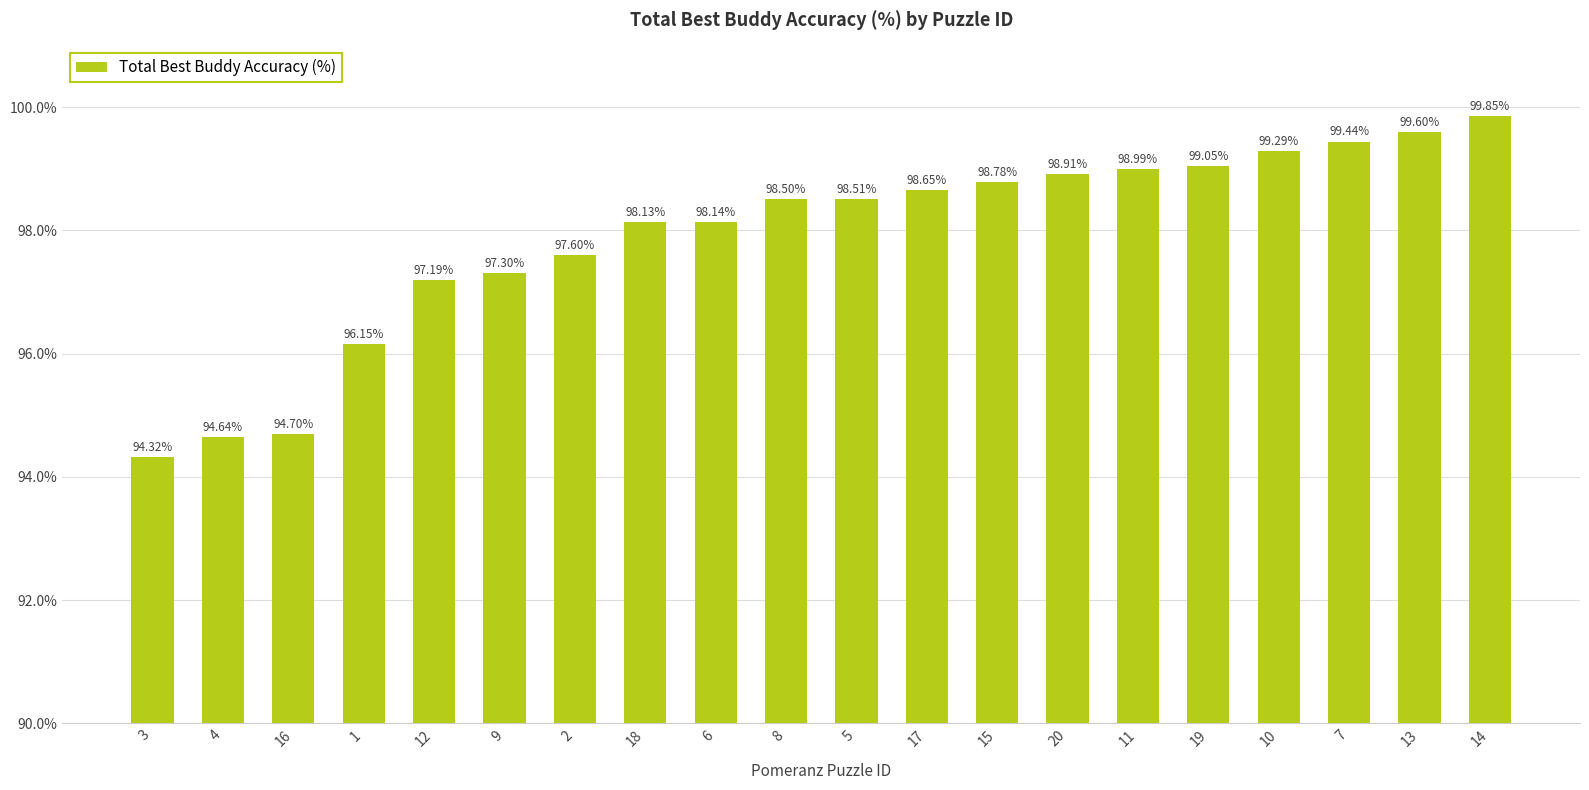

What is the label of the 7th bar from the left?

2